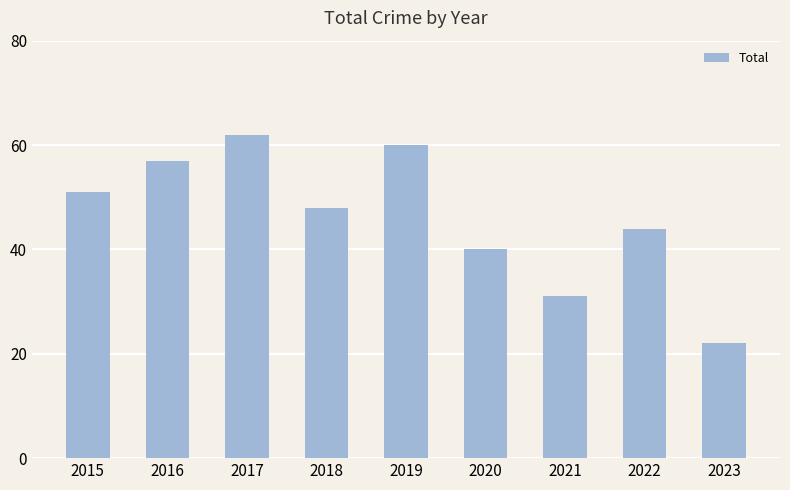

Are the bars grouped side by side (vs. stacked)?

No